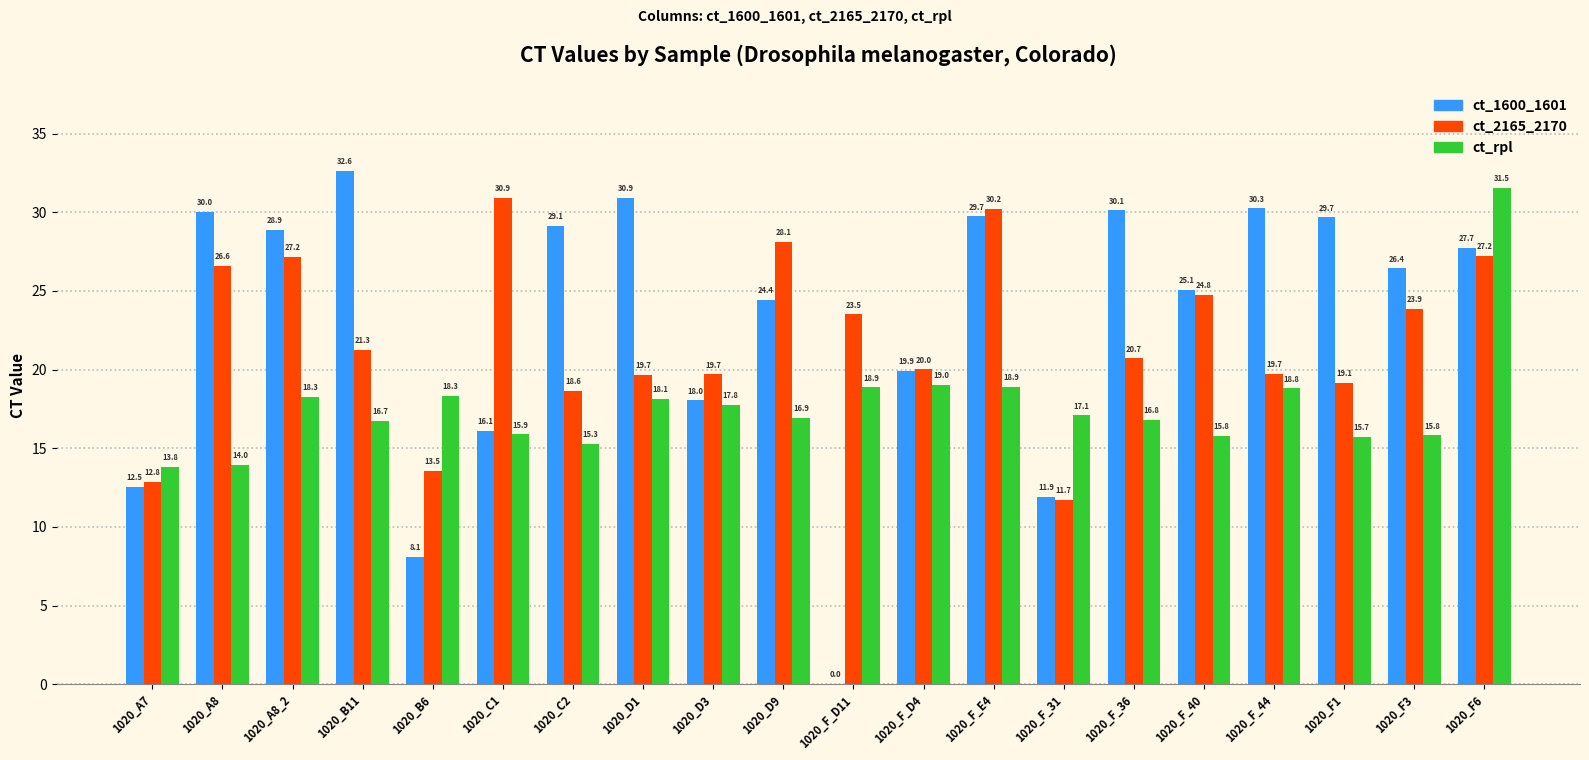

At which category is the sum across all series the highest?

1020_F6